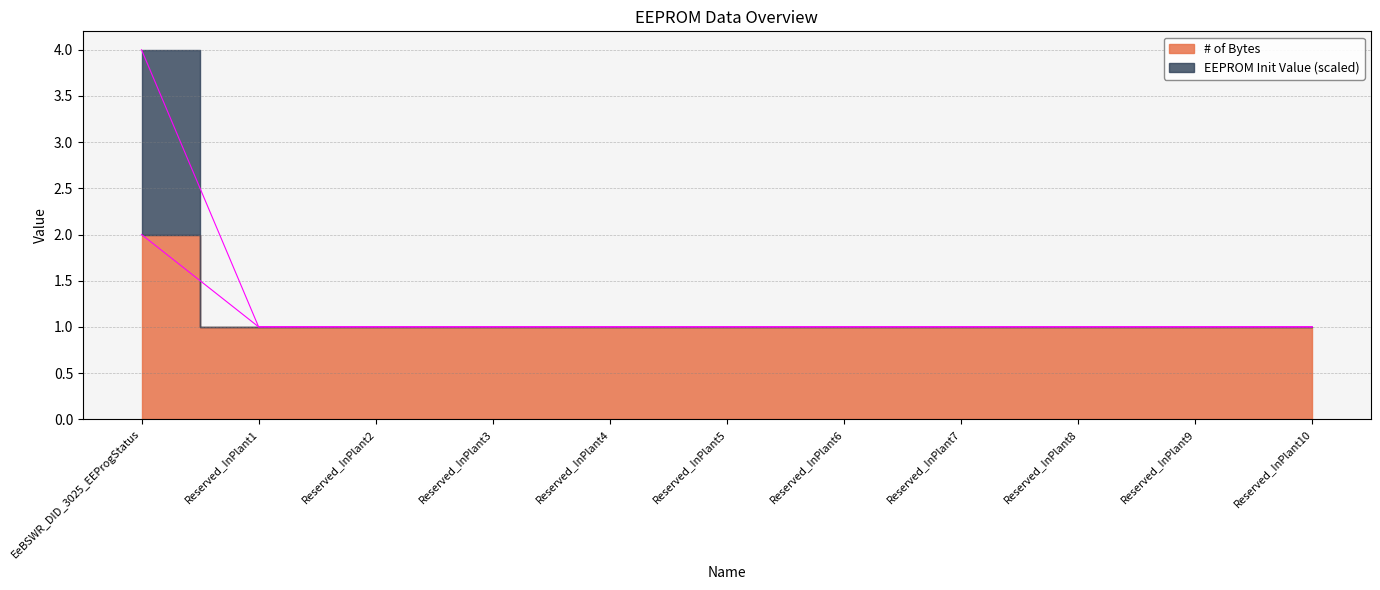

Count the number of categories in the chart.

11